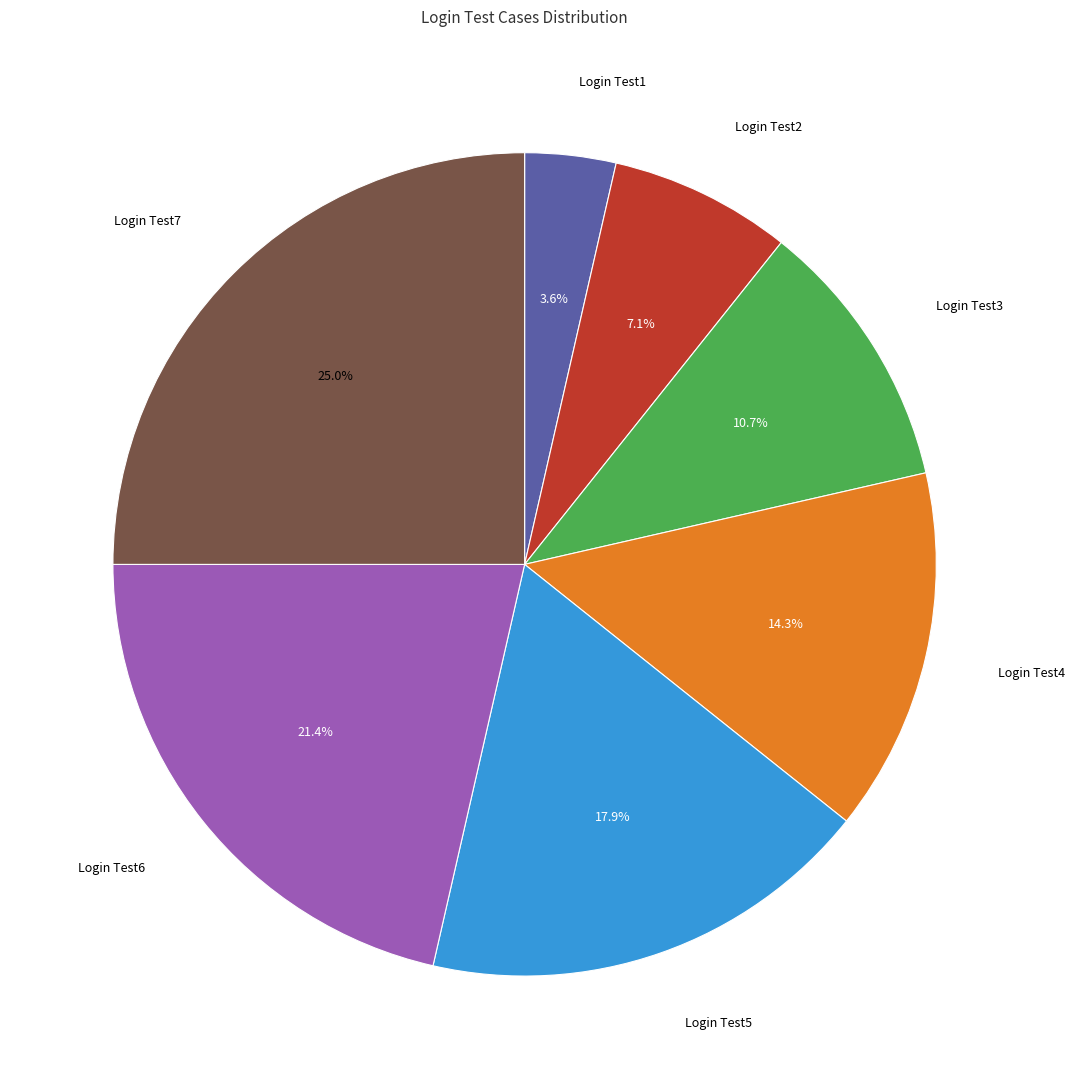

Does Login Test3 account for over 50% of the chart?

No